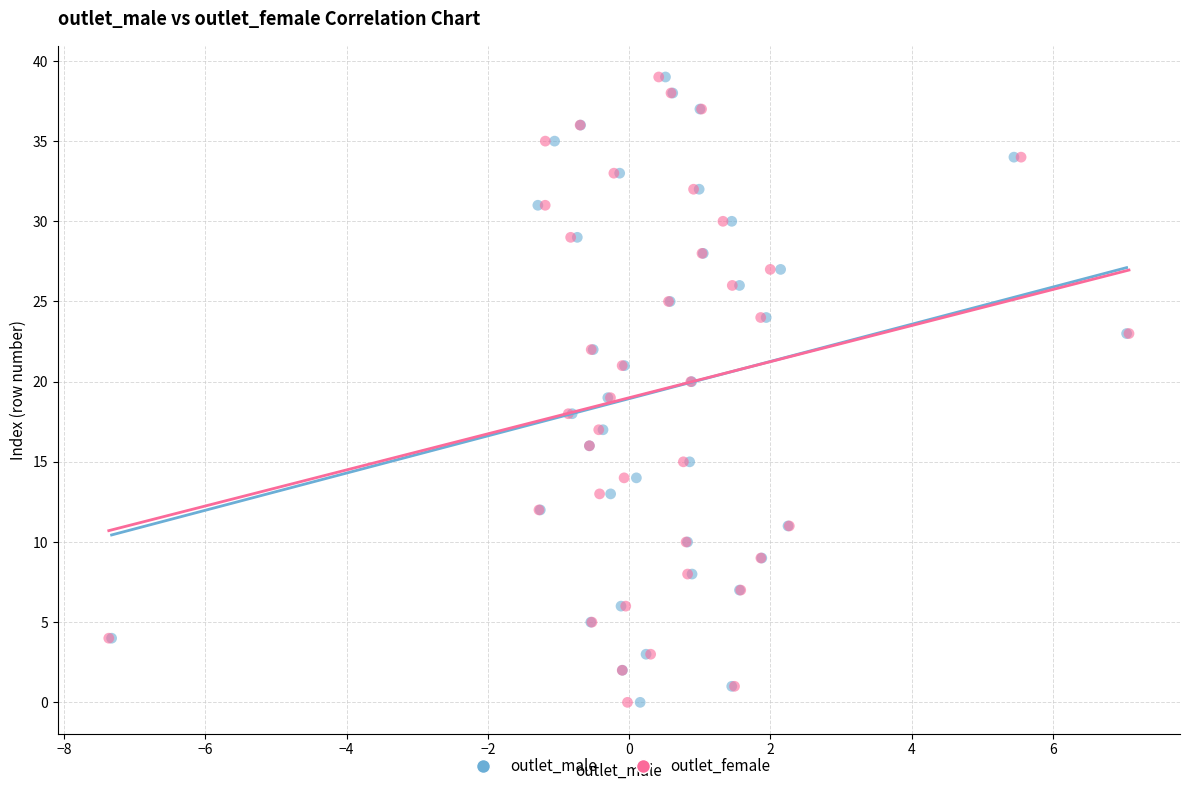

What are all the series names shown in the legend?

outlet_male, outlet_female